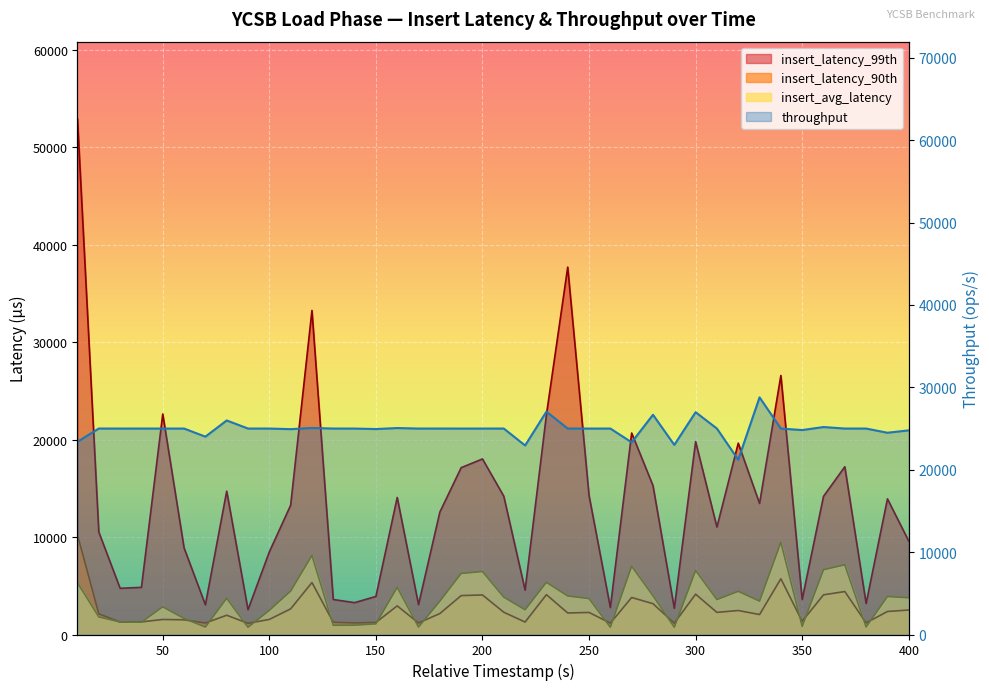

What is the average value of the insert_latency_99th series?

13554.1